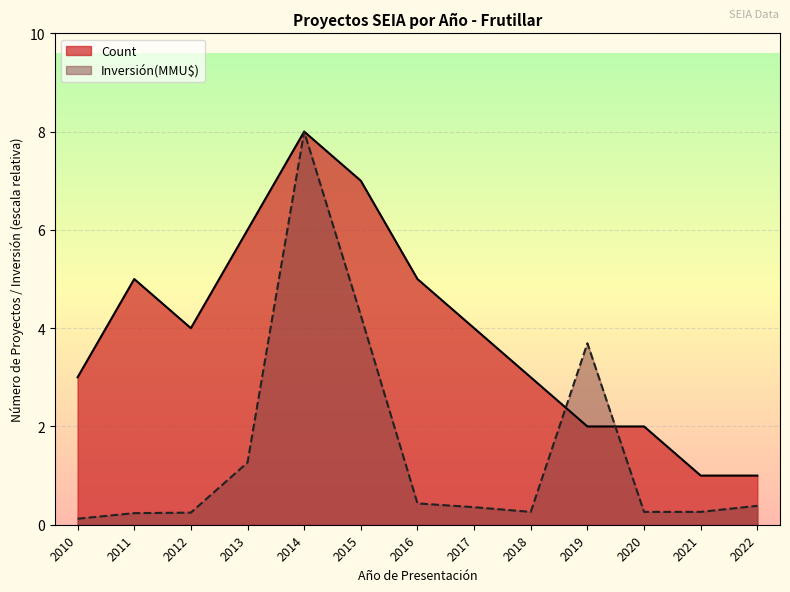

True or false: Count has more than 1 interior local peaks.

True